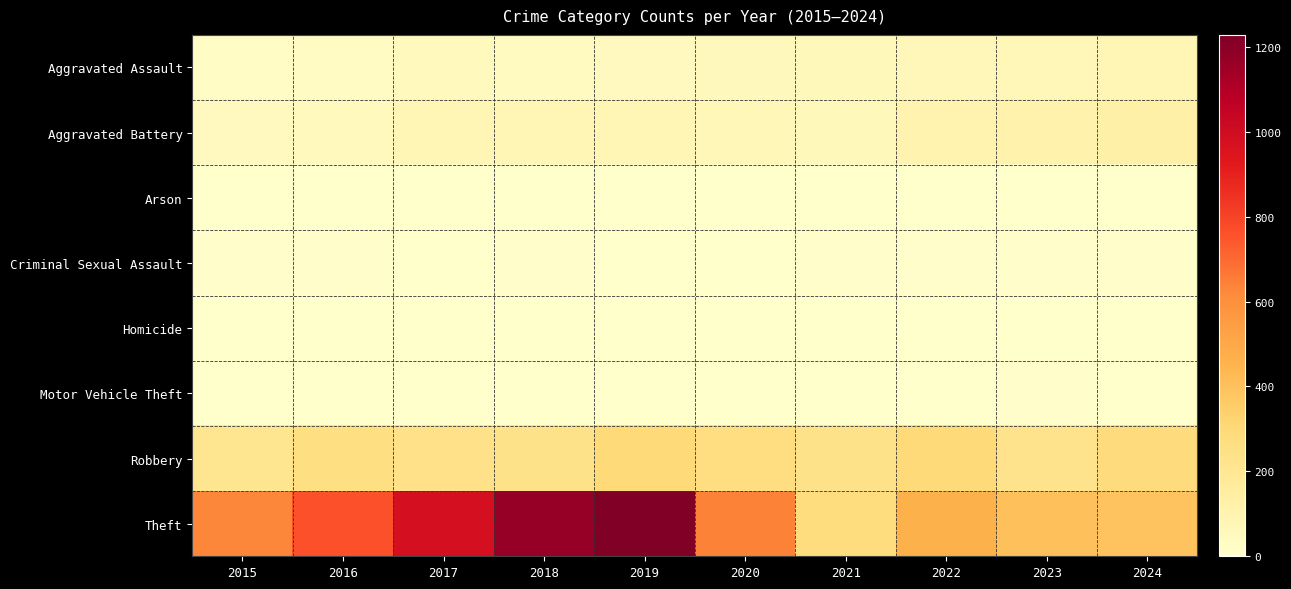

Reading left to right, transcribe all the data shown in this chart.

Aggravated Assault: 2015=20	2016=35	2017=50	2018=40	2019=47	2020=55	2021=60	2022=63	2023=69	2024=79
Aggravated Battery: 2015=46	2016=50	2017=79	2018=82	2019=77	2020=69	2021=59	2022=104	2023=115	2024=125
Arson: 2015=3	2016=0	2017=0	2018=1	2019=1	2020=1	2021=1	2022=3	2023=1	2024=0
Criminal Sexual Assault: 2015=7	2016=5	2017=4	2018=5	2019=4	2020=0	2021=9	2022=14	2023=12	2024=13
Homicide: 2015=0	2016=1	2017=1	2018=1	2019=1	2020=2	2021=2	2022=2	2023=2	2024=3
Motor Vehicle Theft: 2015=0	2016=2	2017=1	2018=0	2019=0	2020=1	2021=0	2022=2	2023=6	2024=2
Robbery: 2015=210	2016=260	2017=242	2018=235	2019=297	2020=266	2021=234	2022=297	2023=227	2024=283
Theft: 2015=629	2016=761	2017=980	2018=1170	2019=1228	2020=641	2021=276	2022=463	2023=404	2024=393